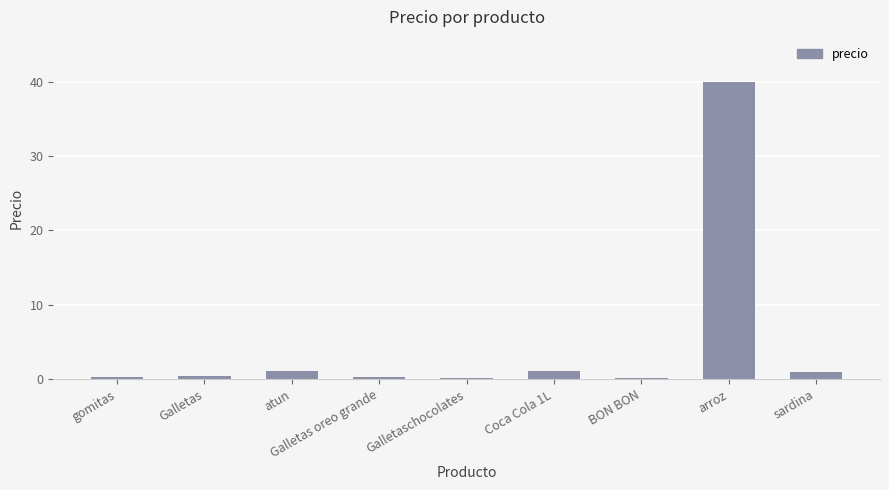

What is the approximate value at Coca Cola 1L?

1.1